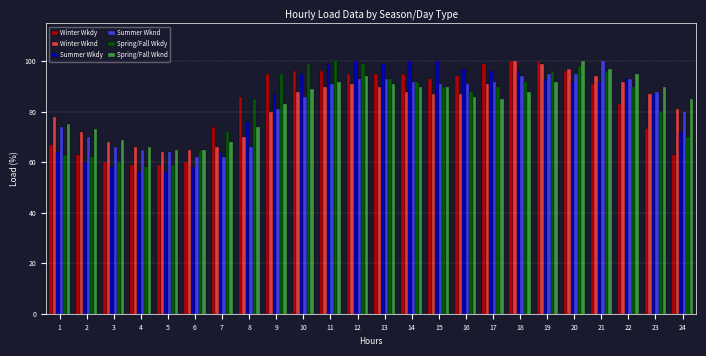

What is the highest value of the Summer Wknd series?

100